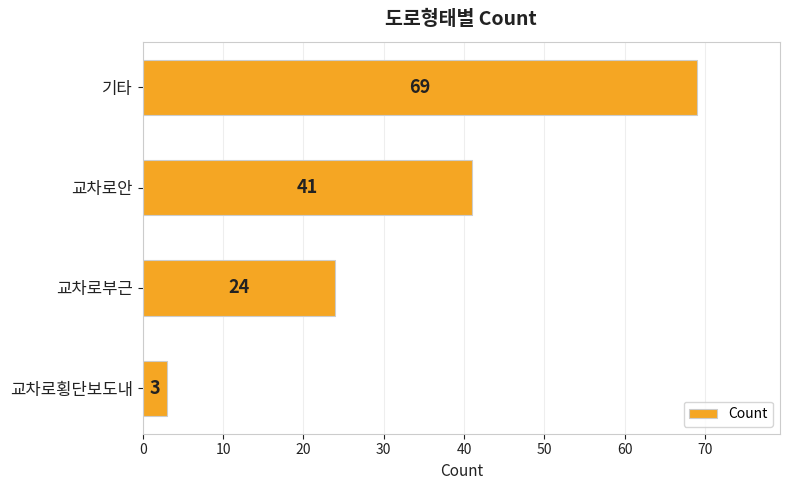

How many bars are there in total?

4